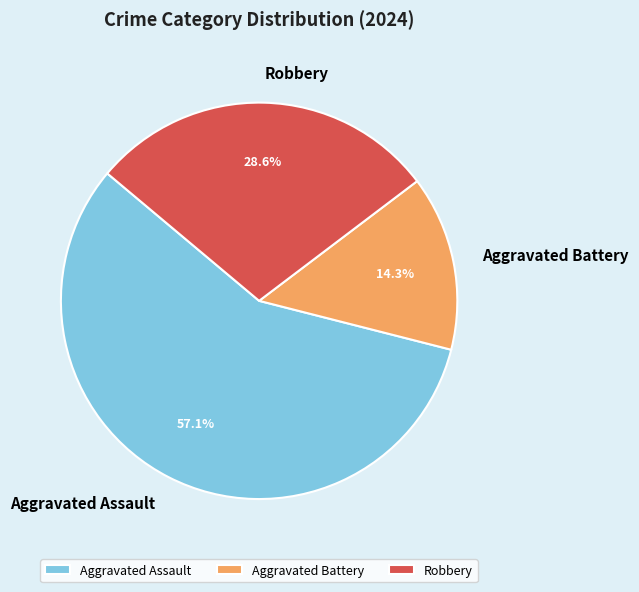

What is the smallest slice in the pie chart?

Aggravated Battery